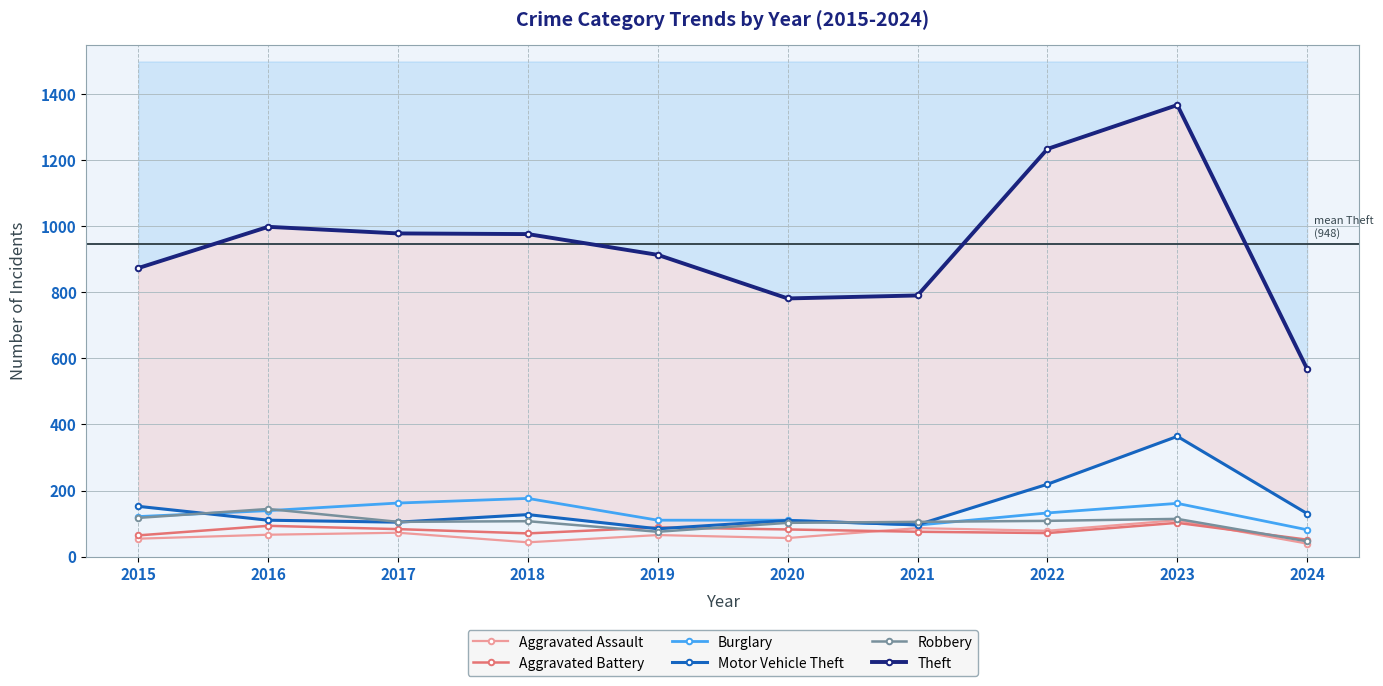

Which series changed the most between 2015 and 2017?

Theft